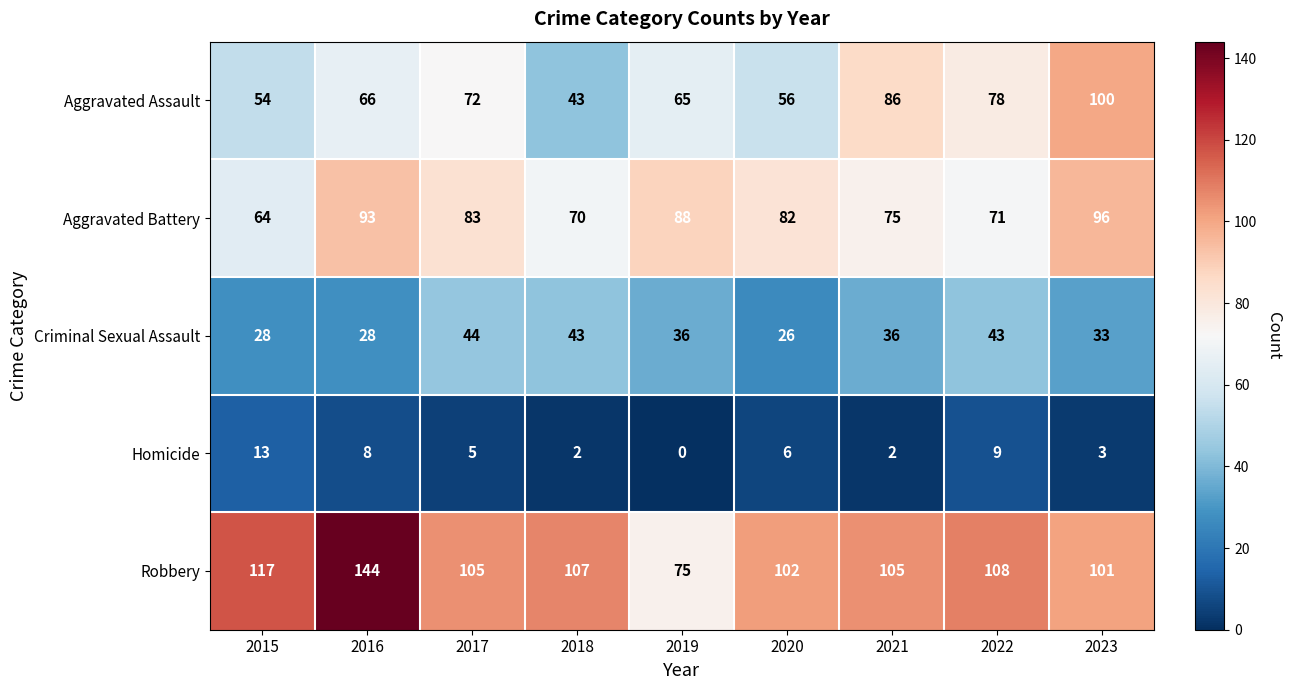

Rank the series by their maximum value, from highest to lowest.

Robbery, Aggravated Assault, Aggravated Battery, Criminal Sexual Assault, Homicide